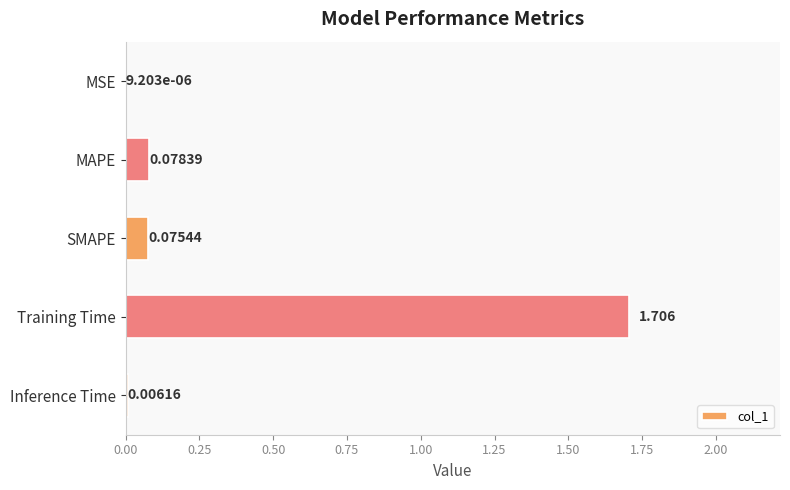

Which label corresponds to the largest value in the chart?

Training Time